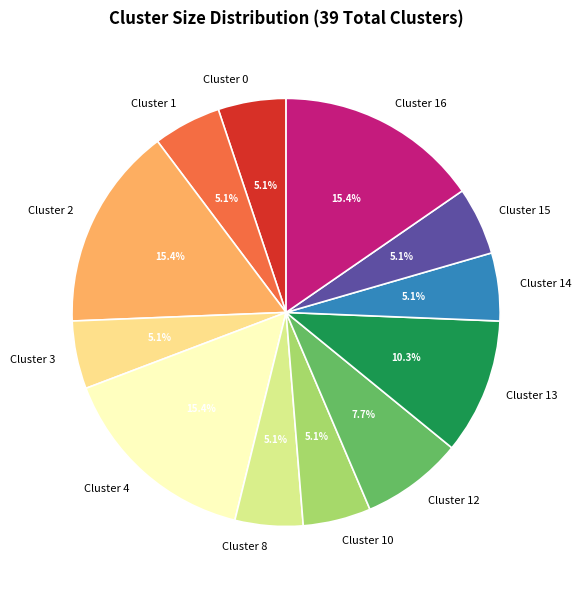

To the nearest percent, what percentage of the pie is Cluster 13?

10%